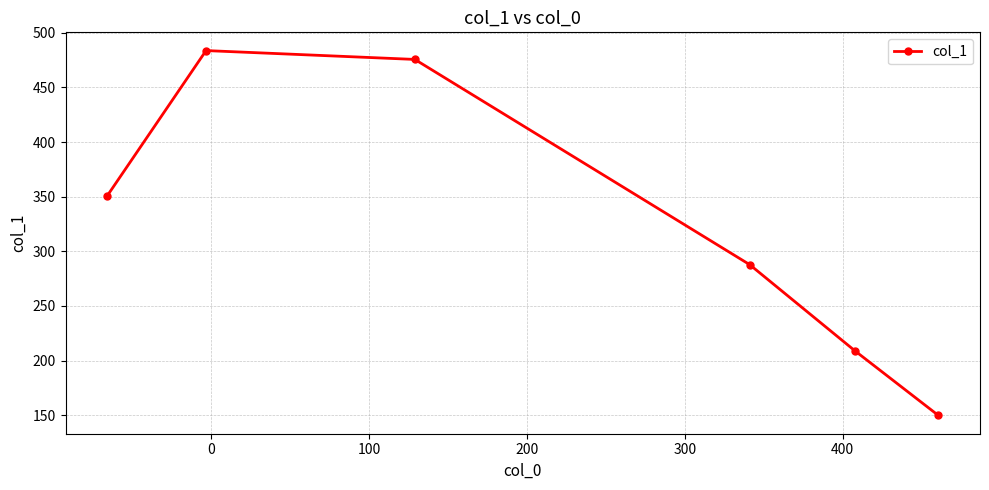

How many interior local peaks (higher than both neighbors) does the data have?

1